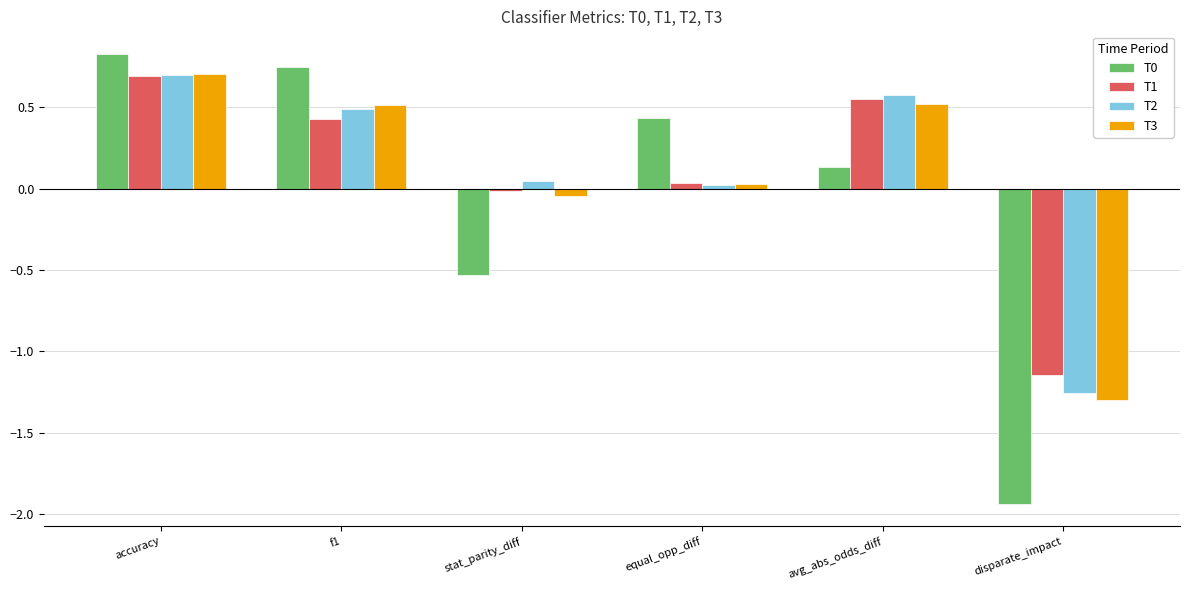

Which category has the highest value across all series?

accuracy